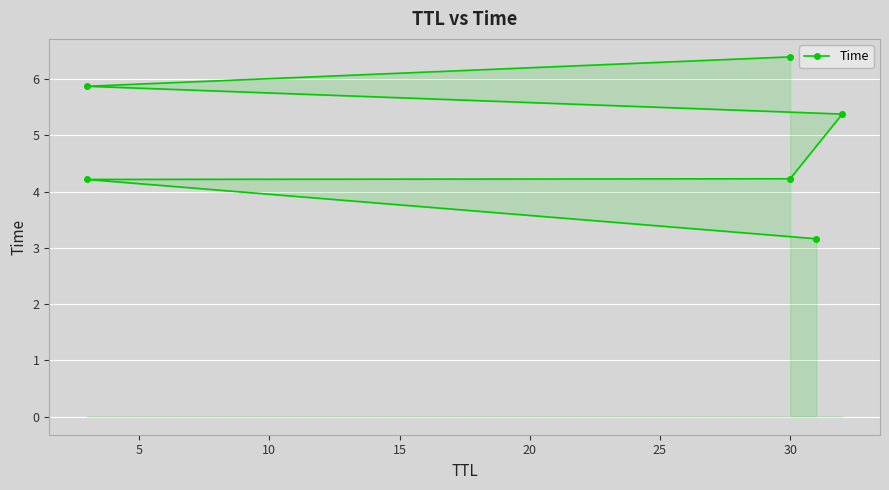

True or false: there are more than 0 points higher than both neighbors.

False